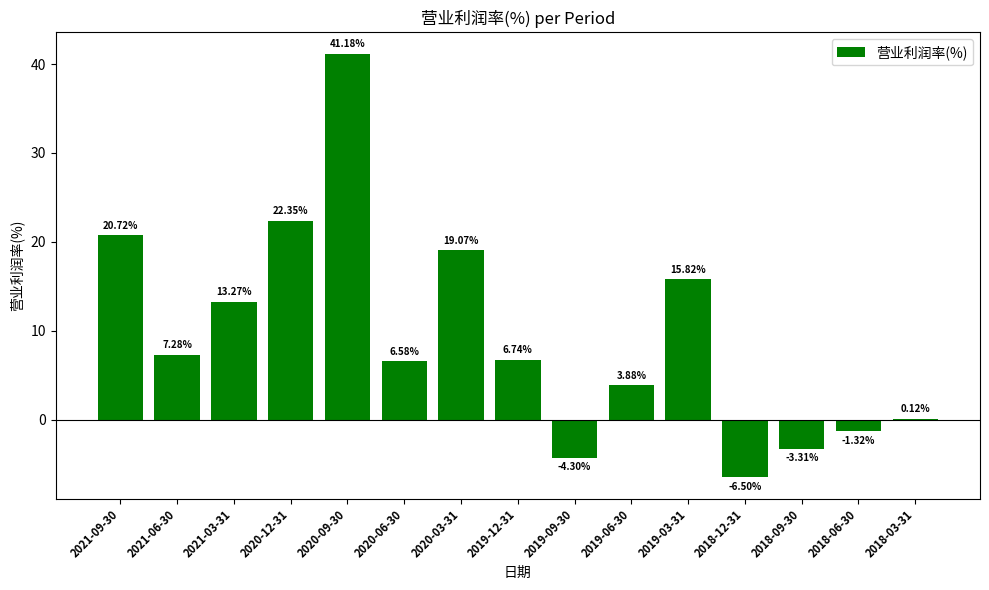

Which has a higher value, 2020-12-31 or 2021-06-30?

2020-12-31